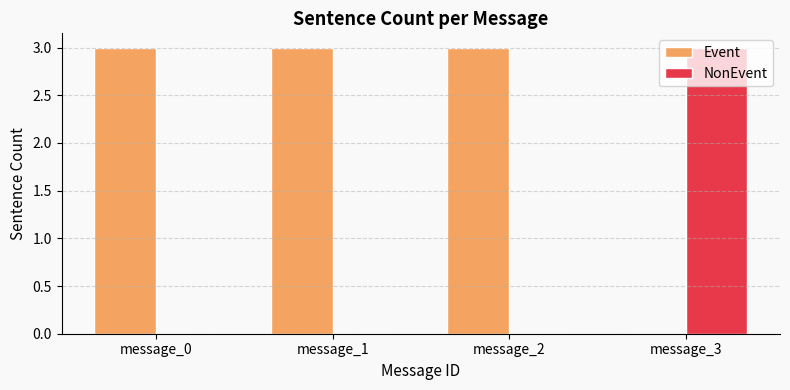

What is the maximum value shown in the chart?

3